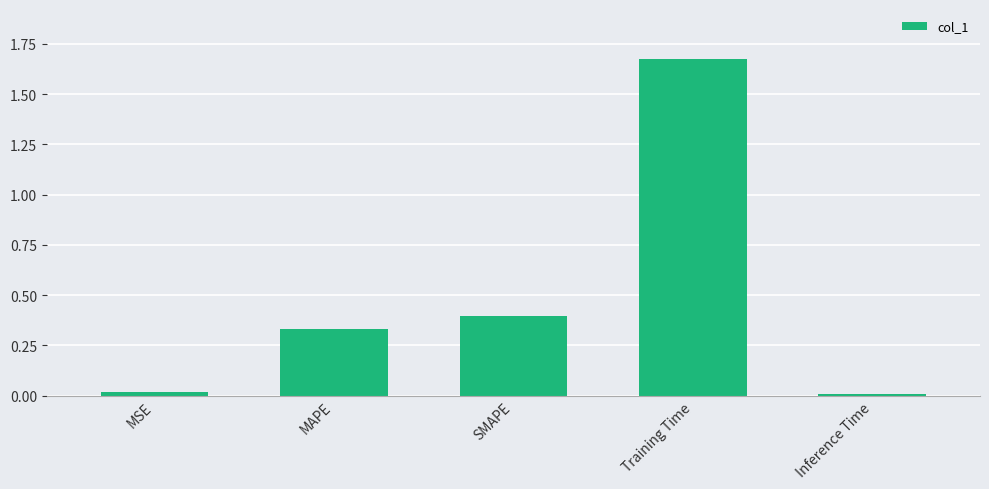

Is it true that the value at SMAPE is 0.2?

False